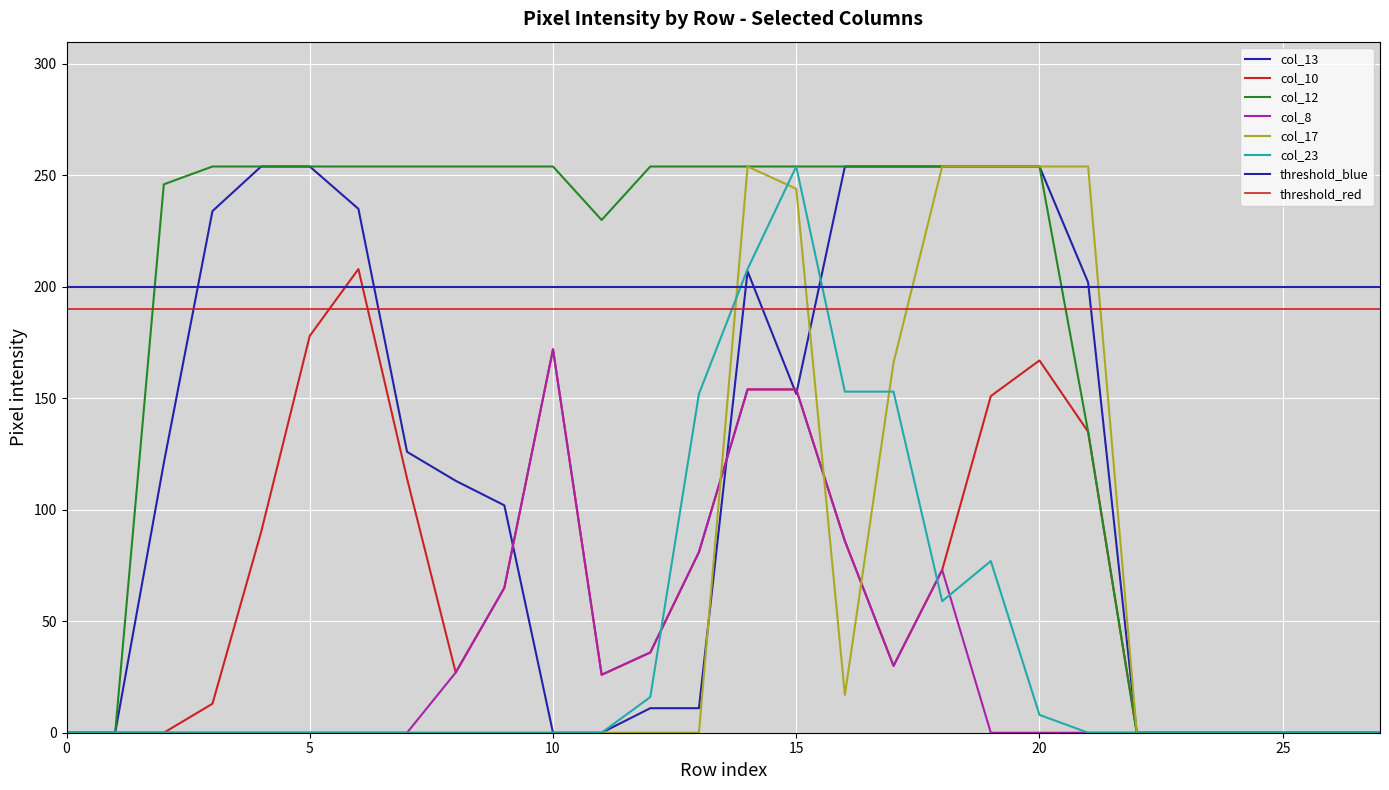

How many intersections are there between col_10 and col_17?

3